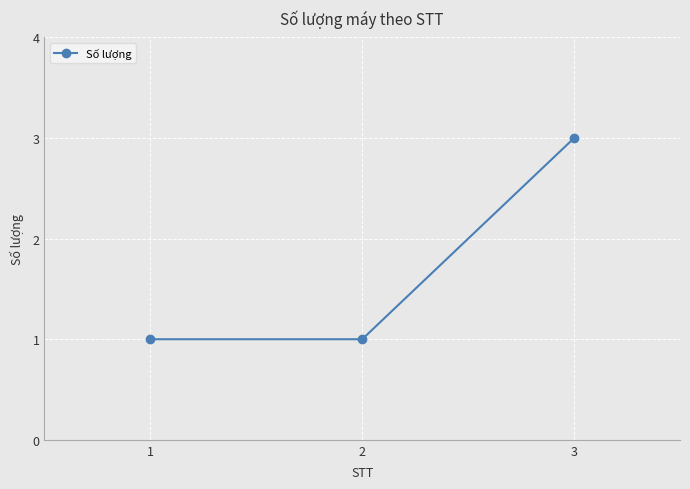

Count the values in the range 1 to 3.

3